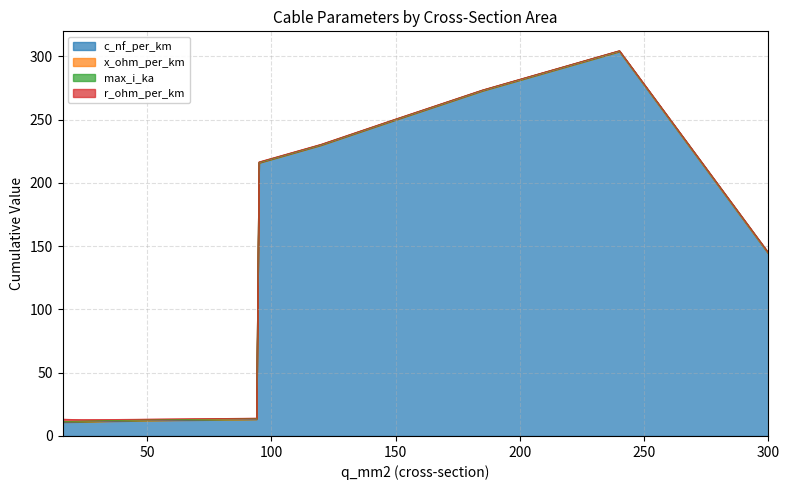

The value of c_nf_per_km at 300 is 61.6. True or false?

False